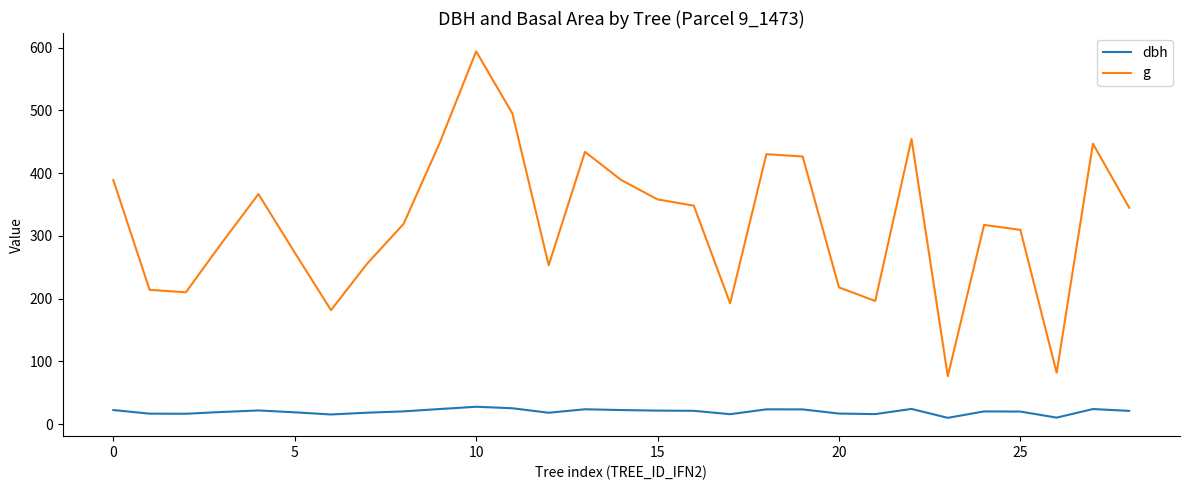

How many lines are shown in the chart?

2